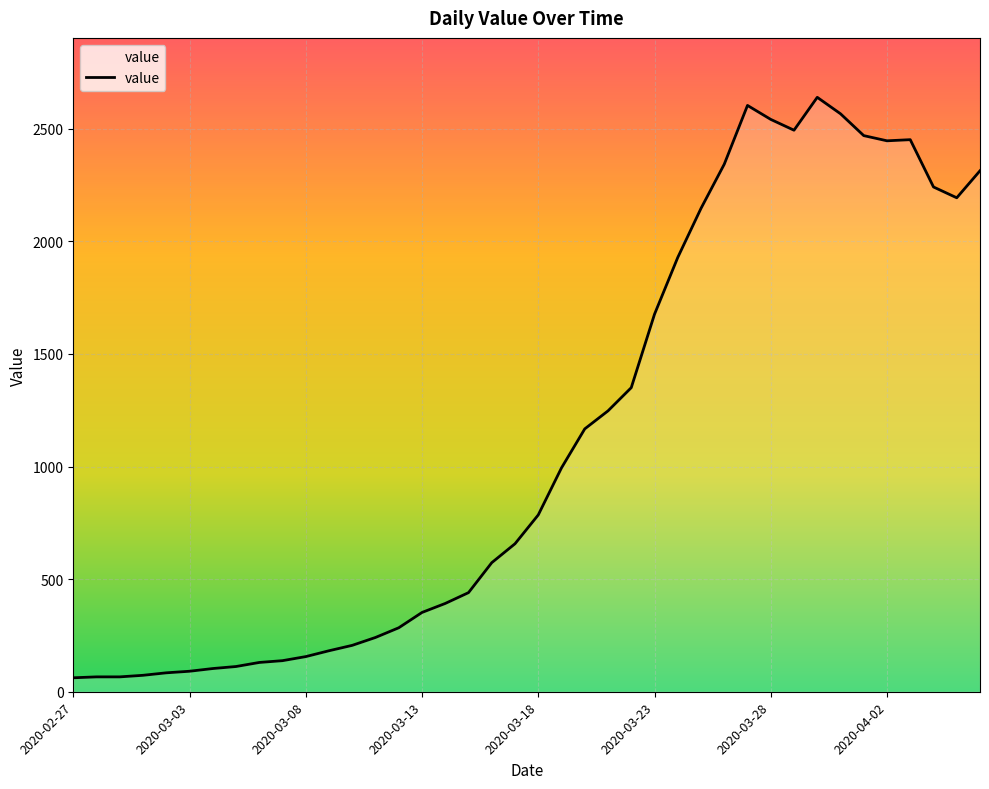

What is the minimum value shown in the chart?

62